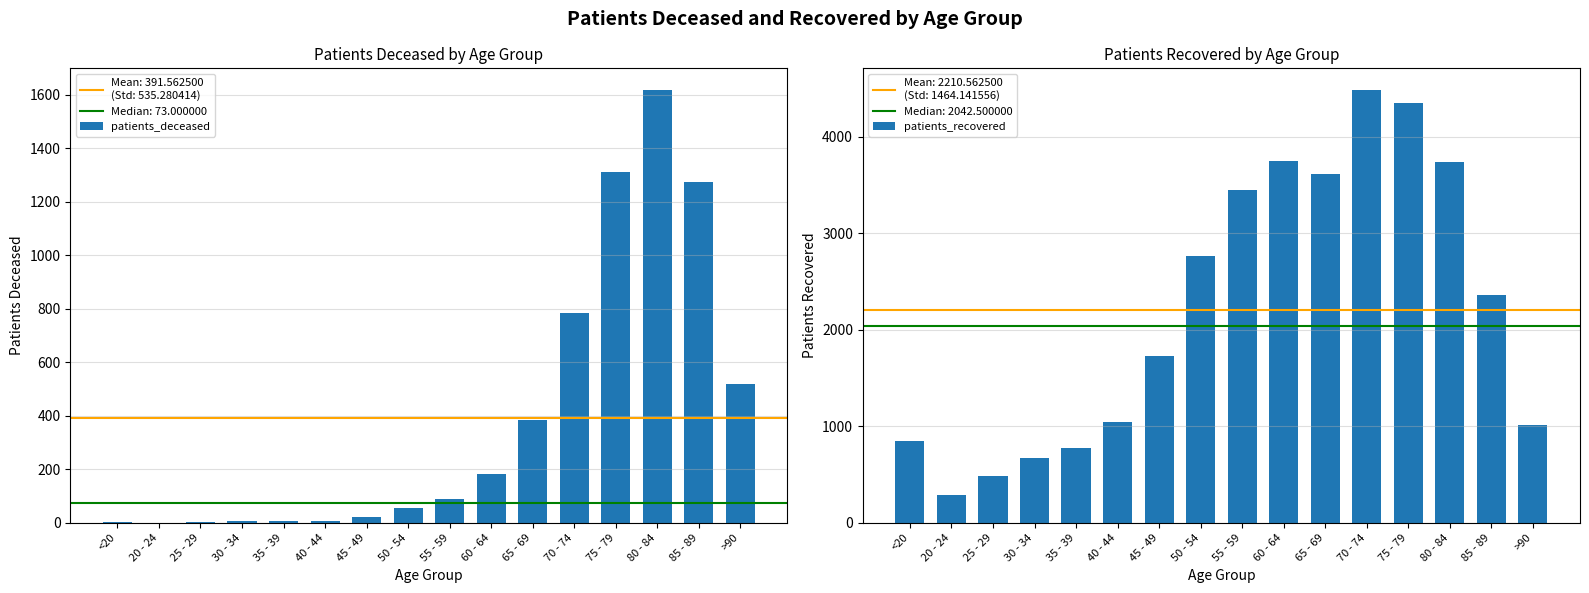

Is it true that patients_deceased equals 1 at 20 - 24?

True